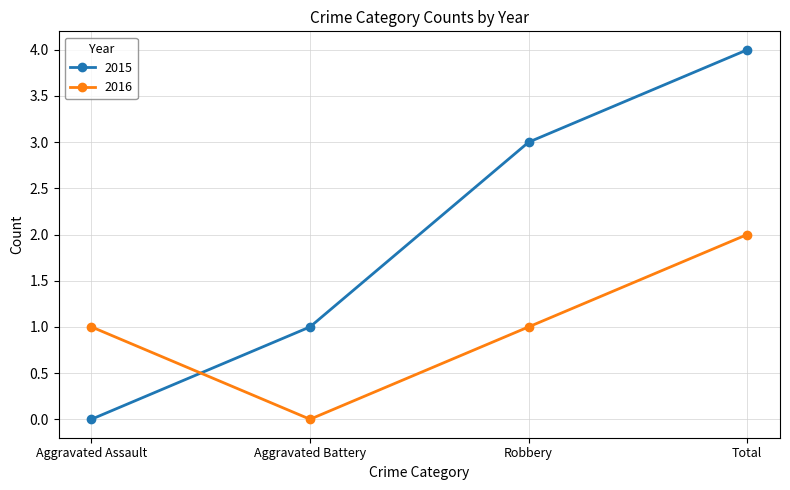

Is it true that 2016 equals 1 at Aggravated Battery?

False